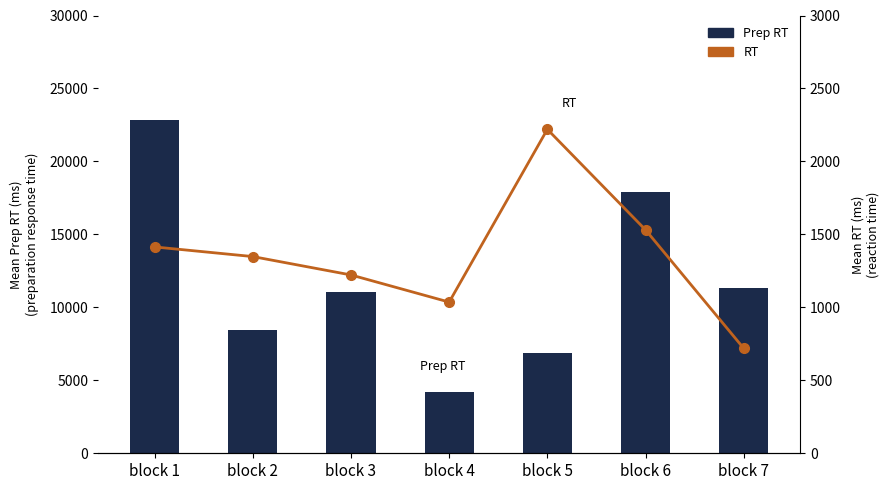

What is the difference between the maximum and minimum values in the Prep RT series?

18631